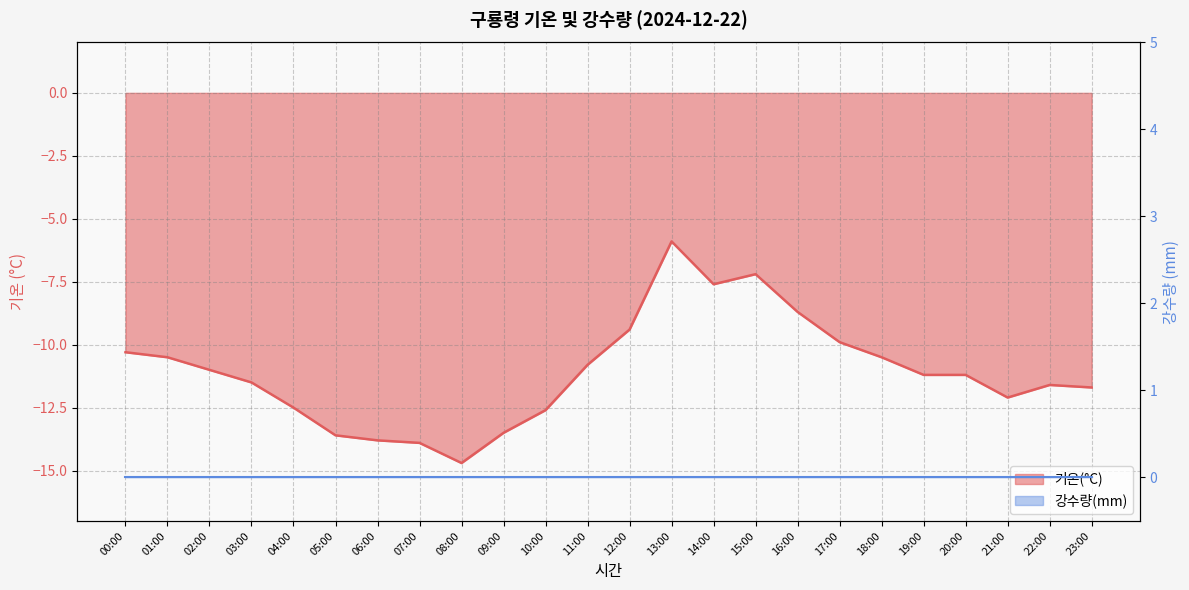

Between 08:00 and 12:00, which is larger?

12:00